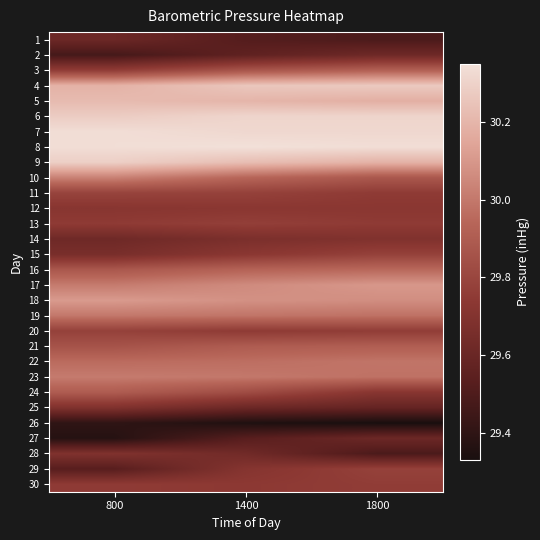

At how many categories does at least one series exceed 30?

3